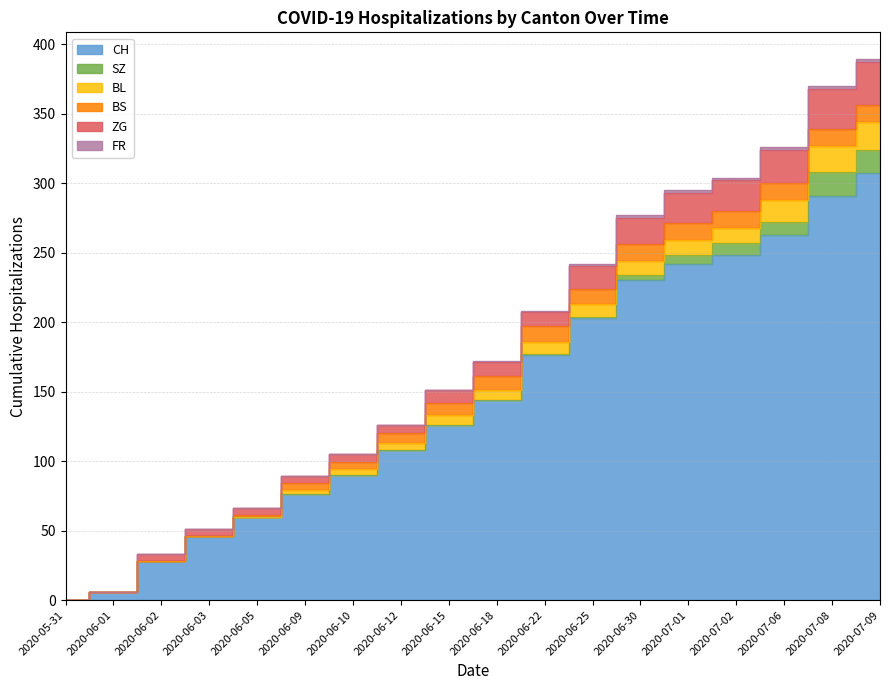

At how many categories does at least one series exceed 295?

1